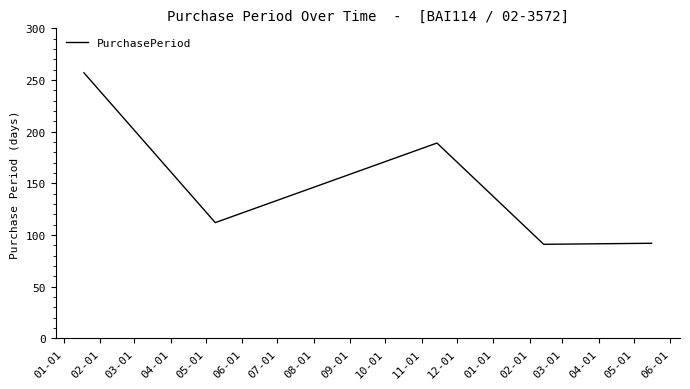

What is the maximum value shown in the chart?

257